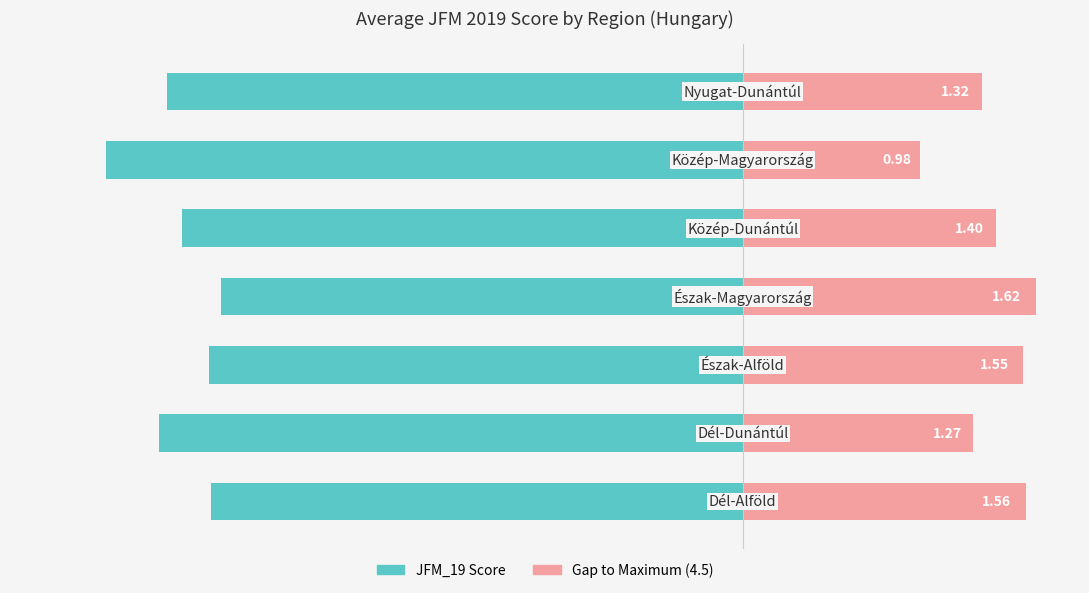

Which has a higher value, 2 or 3?

3